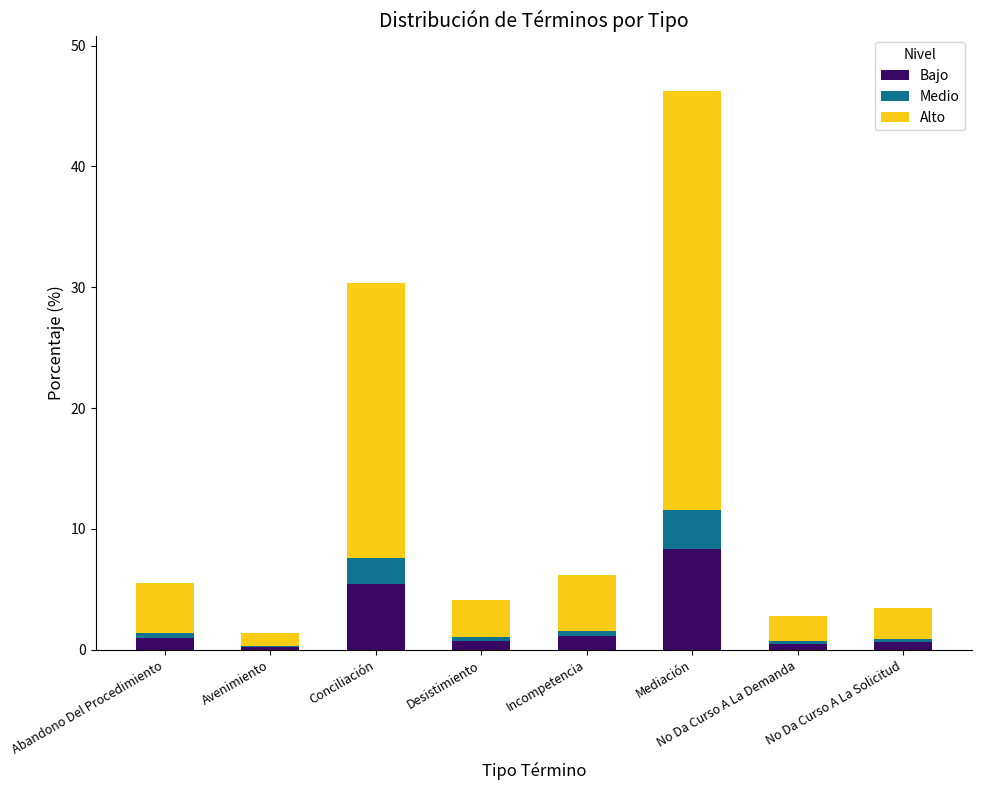

Where is Bajo nearest to the value 4?

Conciliación